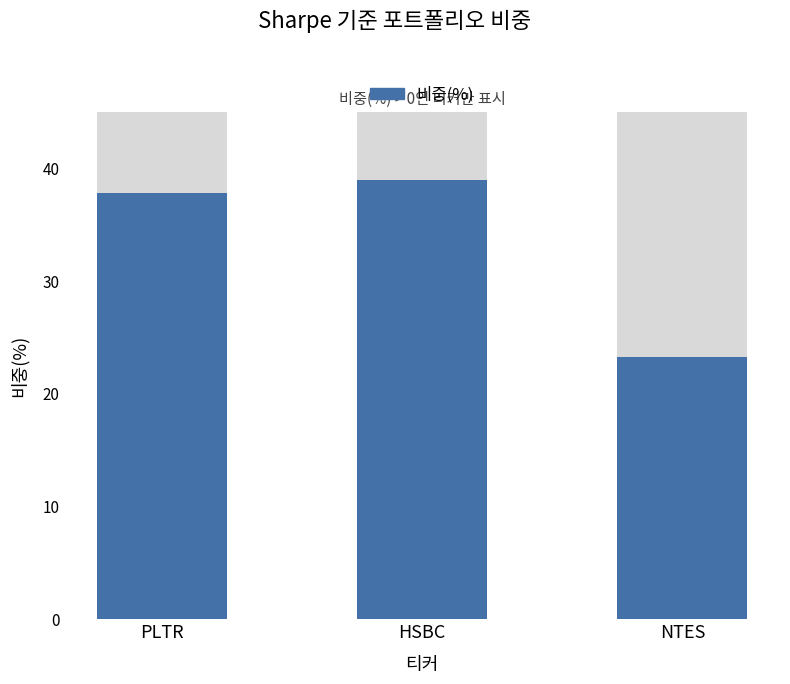

What is the difference between the maximum and second lowest values?

1.2